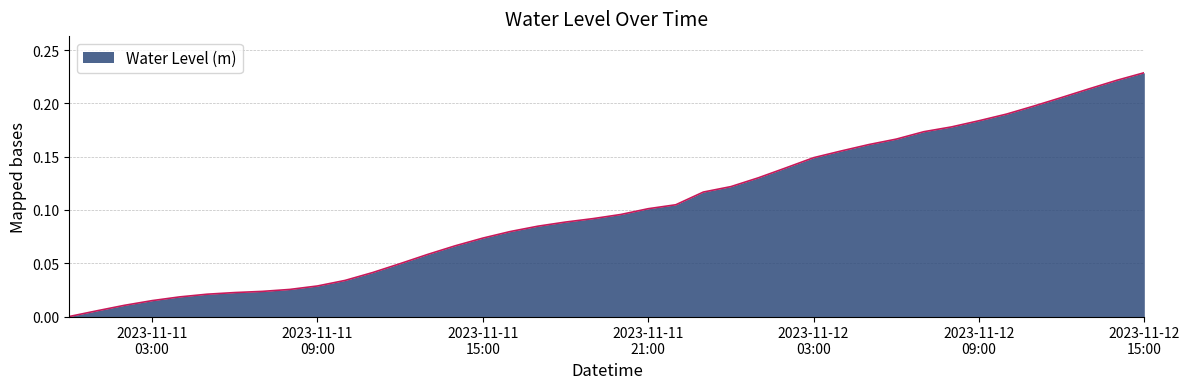

Rank the categories by value from highest to lowest.

2023-11-12 15:00:00, 2023-11-12 14:00:00, 2023-11-12 13:00:00, 2023-11-12 12:00:00, 2023-11-12 11:00:00, 2023-11-12 10:00:00, 2023-11-12 09:00:00, 2023-11-12 08:00:00, 2023-11-12 07:00:00, 2023-11-12 06:00:00, 2023-11-12 05:00:00, 2023-11-12 04:00:00, 2023-11-12 03:00:00, 2023-11-12 02:00:00, 2023-11-12 01:00:00, 2023-11-12 00:00:00, 2023-11-11 23:00:00, 2023-11-11 22:00:00, 2023-11-11 21:00:00, 2023-11-11 20:00:00, 2023-11-11 19:00:00, 2023-11-11 18:00:00, 2023-11-11 17:00:00, 2023-11-11 16:00:00, 2023-11-11 15:00:00, 2023-11-11 14:00:00, 2023-11-11 13:00:00, 2023-11-11 12:00:00, 2023-11-11 11:00:00, 2023-11-11 10:00:00, 2023-11-11 09:00:00, 2023-11-11 08:00:00, 2023-11-11 07:00:00, 2023-11-11 06:00:00, 2023-11-11 05:00:00, 2023-11-11 04:00:00, 2023-11-11 03:00:00, 2023-11-11 02:00:00, 2023-11-11 01:00:00, 2023-11-11 00:00:00